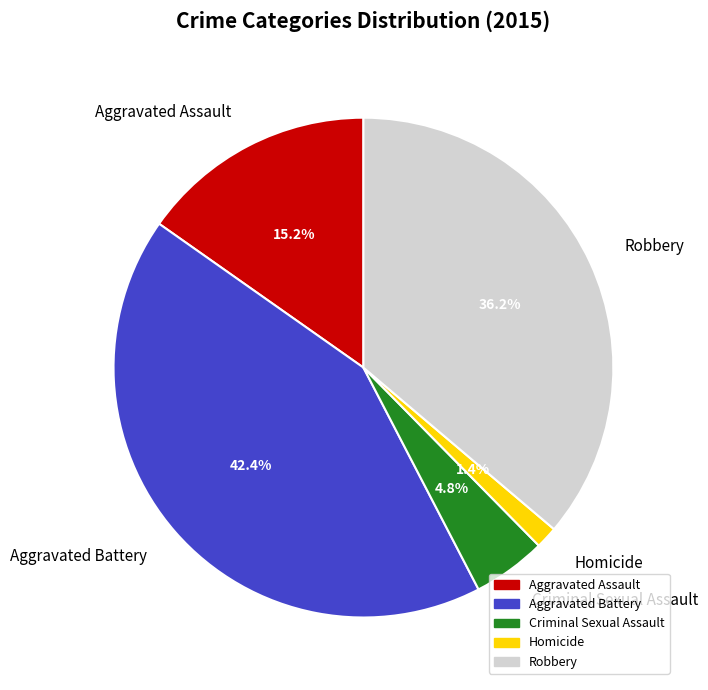

The Criminal Sexual Assault slice represents 5% of the pie. True or false?

True